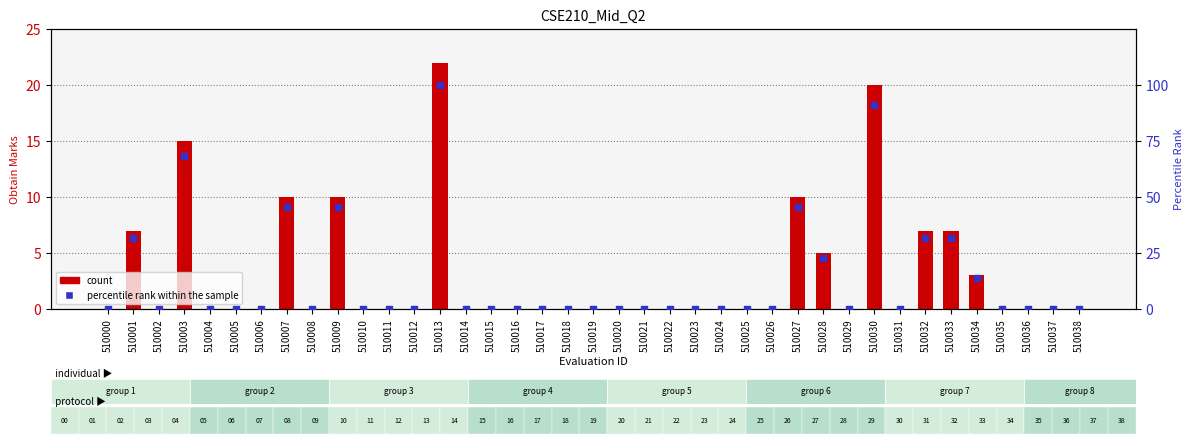

Is the value of count at 510026 greater than the value of percentile rank within the sample at 510027?

No